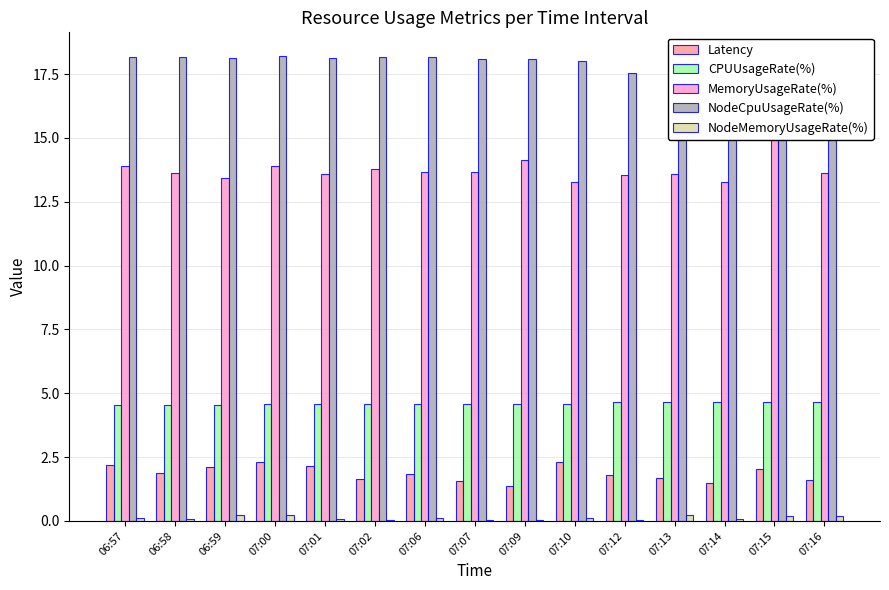

What are all the series names shown in the legend?

Latency, CPUUsageRate(%), MemoryUsageRate(%), NodeCpuUsageRate(%), NodeMemoryUsageRate(%)